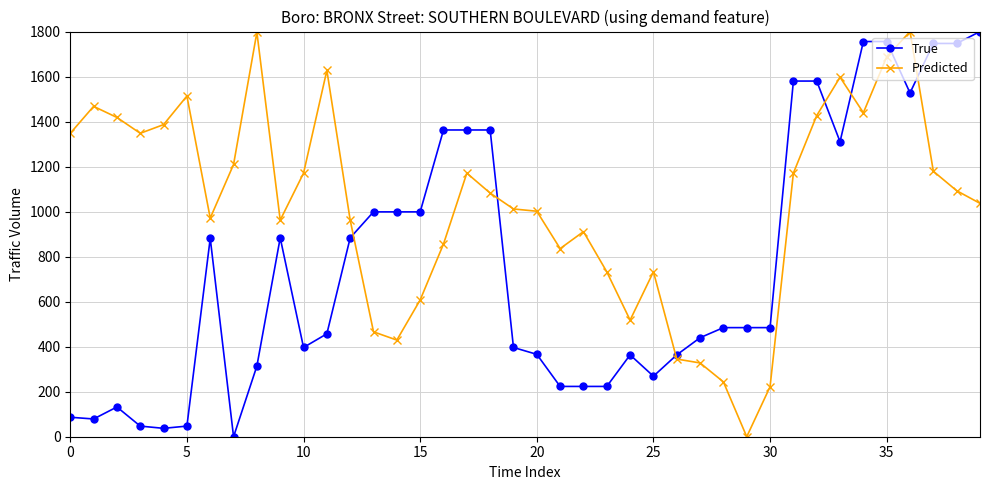

At how many categories does at least one series exceed 1778?

3